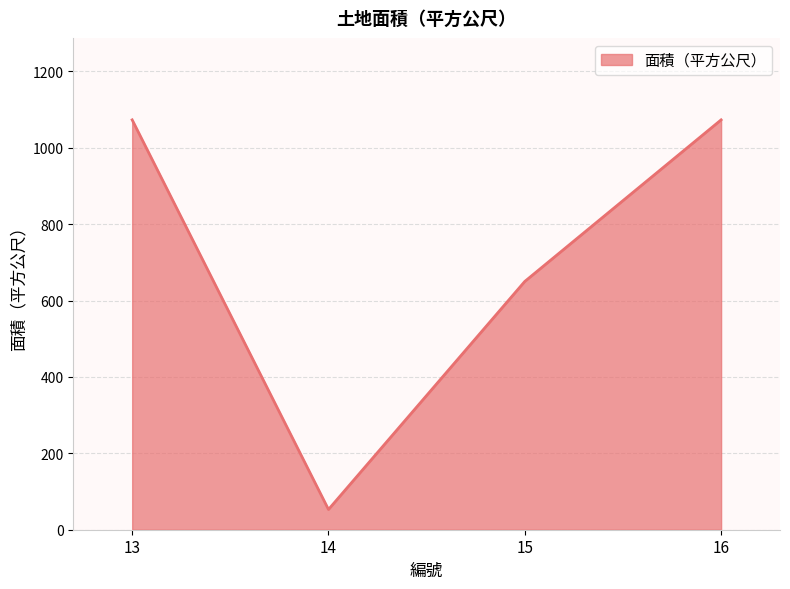

What is the average value?

712